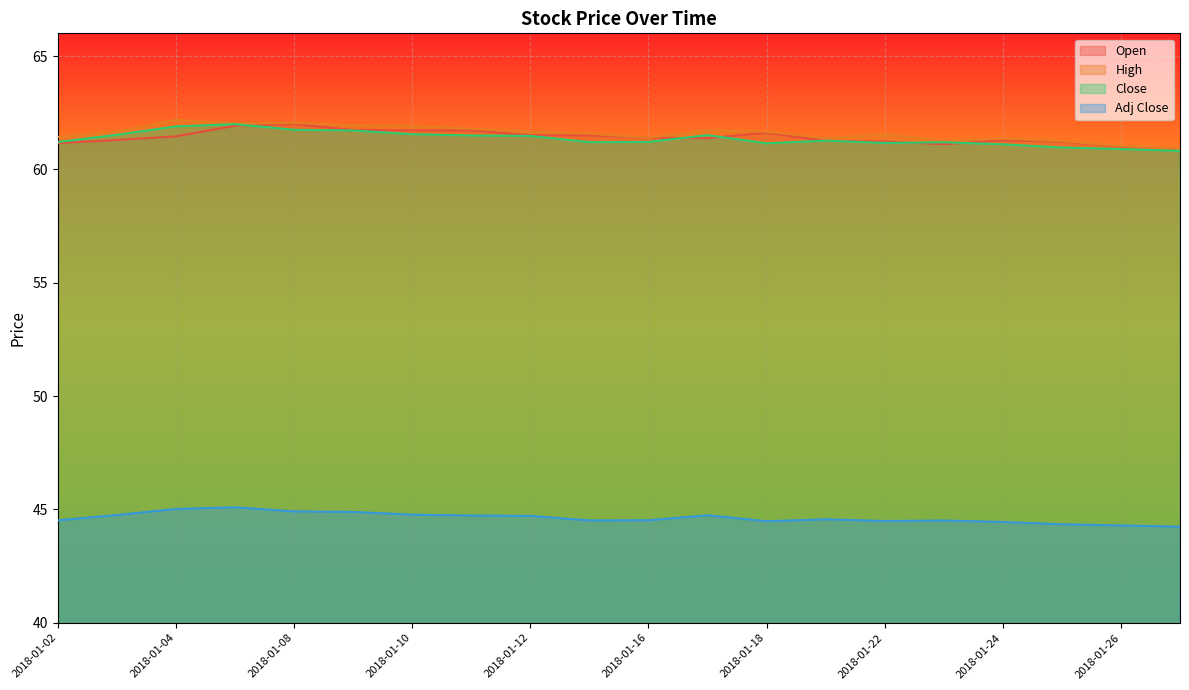

What is the minimum value shown in the chart?

44.2